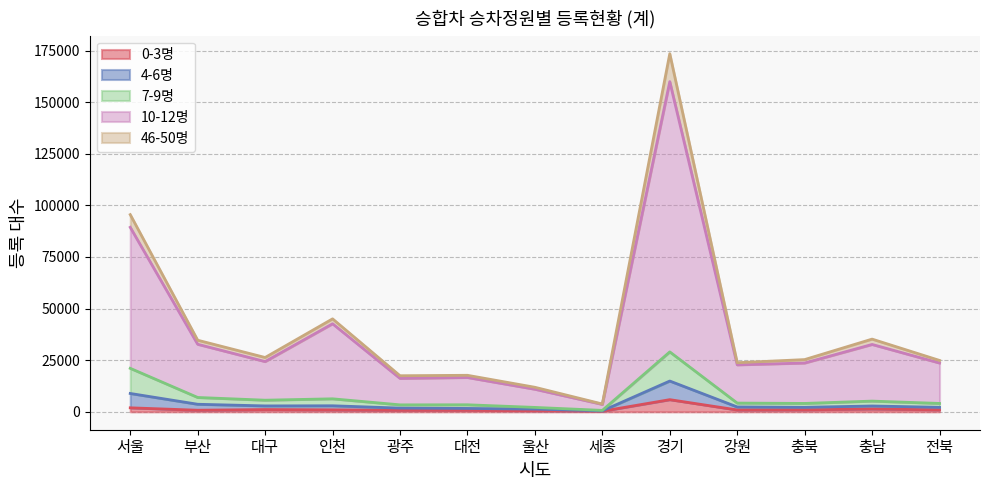

How many interior local peaks does the 10-12명 series have?

4